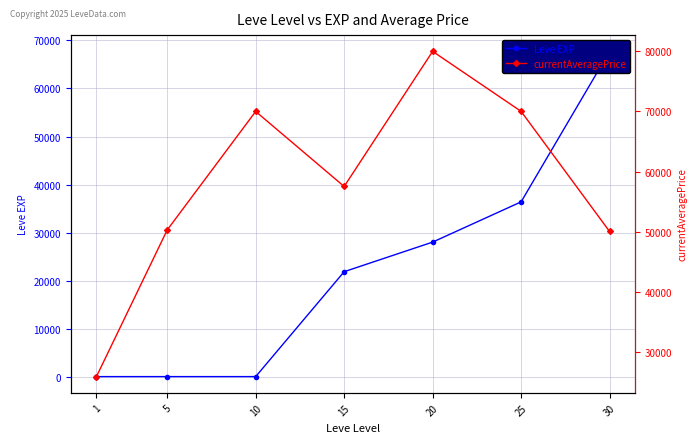

Which series has the largest range (max minus min)?

Leve EXP